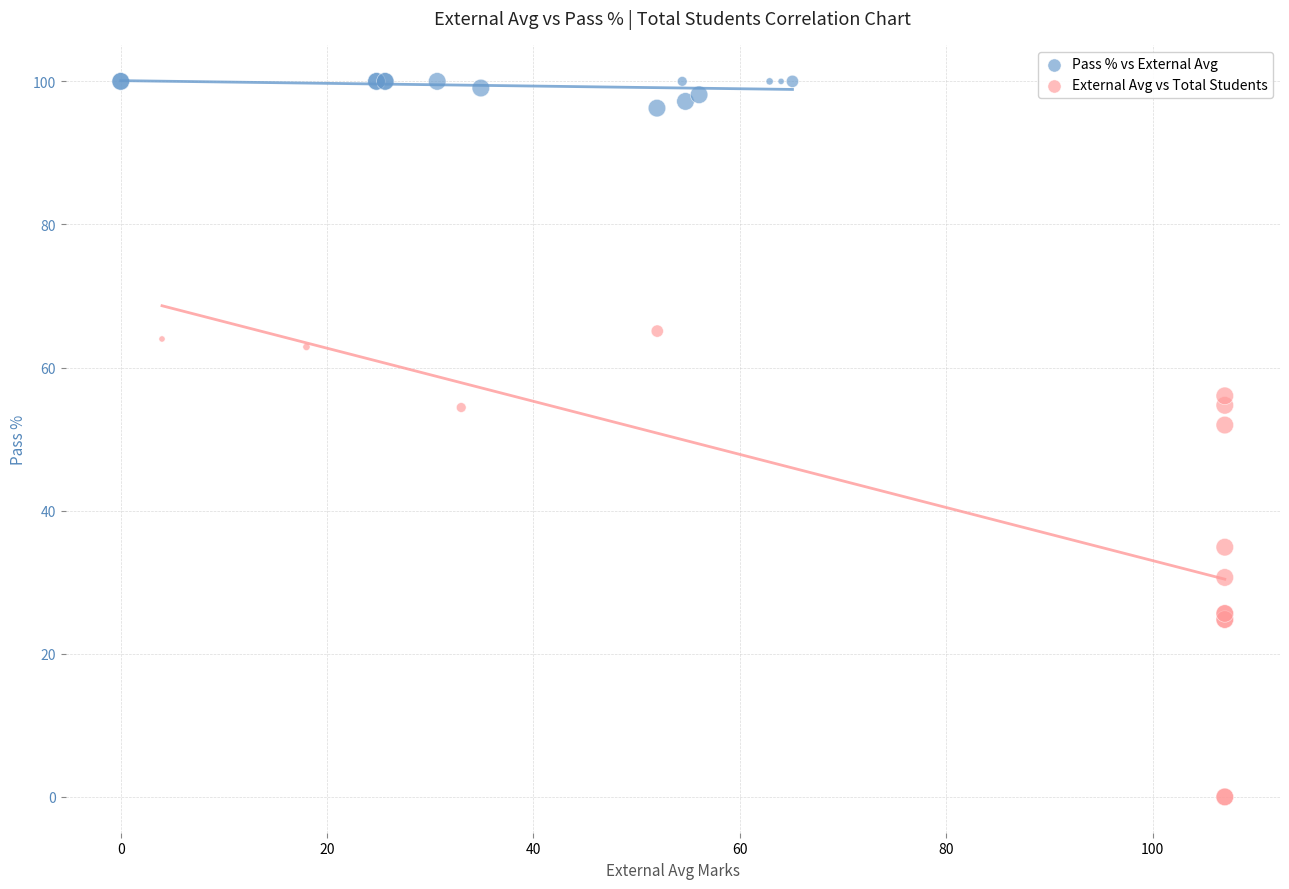

Which series contains the highest Y value?

Pass % vs External Avg